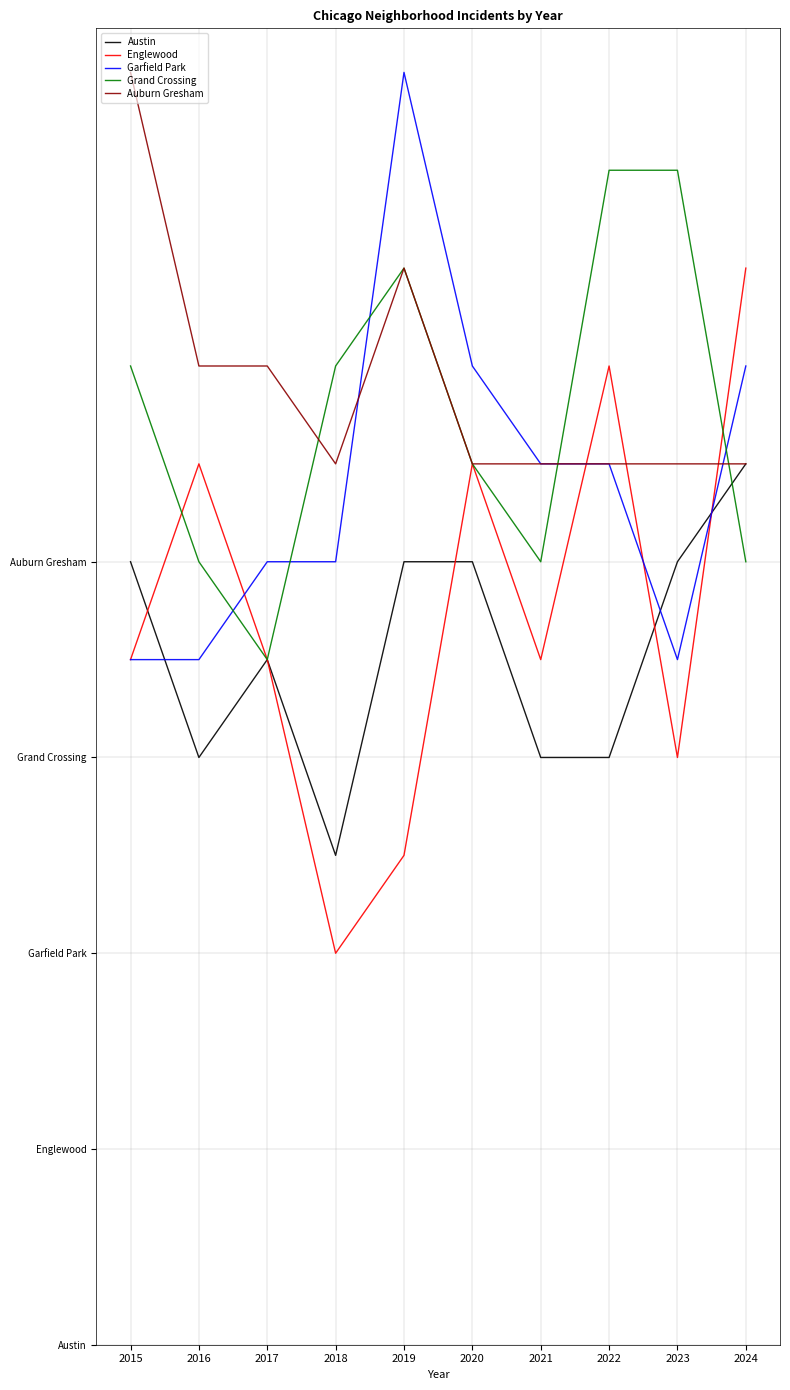

Reading right to left, what are all the values shown in this chart?

Austin: 2024=9	2023=8	2022=6	2021=6	2020=8	2019=8	2018=5	2017=7	2016=6	2015=8
Englewood: 2024=11	2023=6	2022=10	2021=7	2020=9	2019=5	2018=4	2017=7	2016=9	2015=7
Garfield Park: 2024=10	2023=7	2022=9	2021=9	2020=10	2019=13	2018=8	2017=8	2016=7	2015=7
Grand Crossing: 2024=8	2023=12	2022=12	2021=8	2020=9	2019=11	2018=10	2017=7	2016=8	2015=10
Auburn Gresham: 2024=9	2023=9	2022=9	2021=9	2020=9	2019=11	2018=9	2017=10	2016=10	2015=13